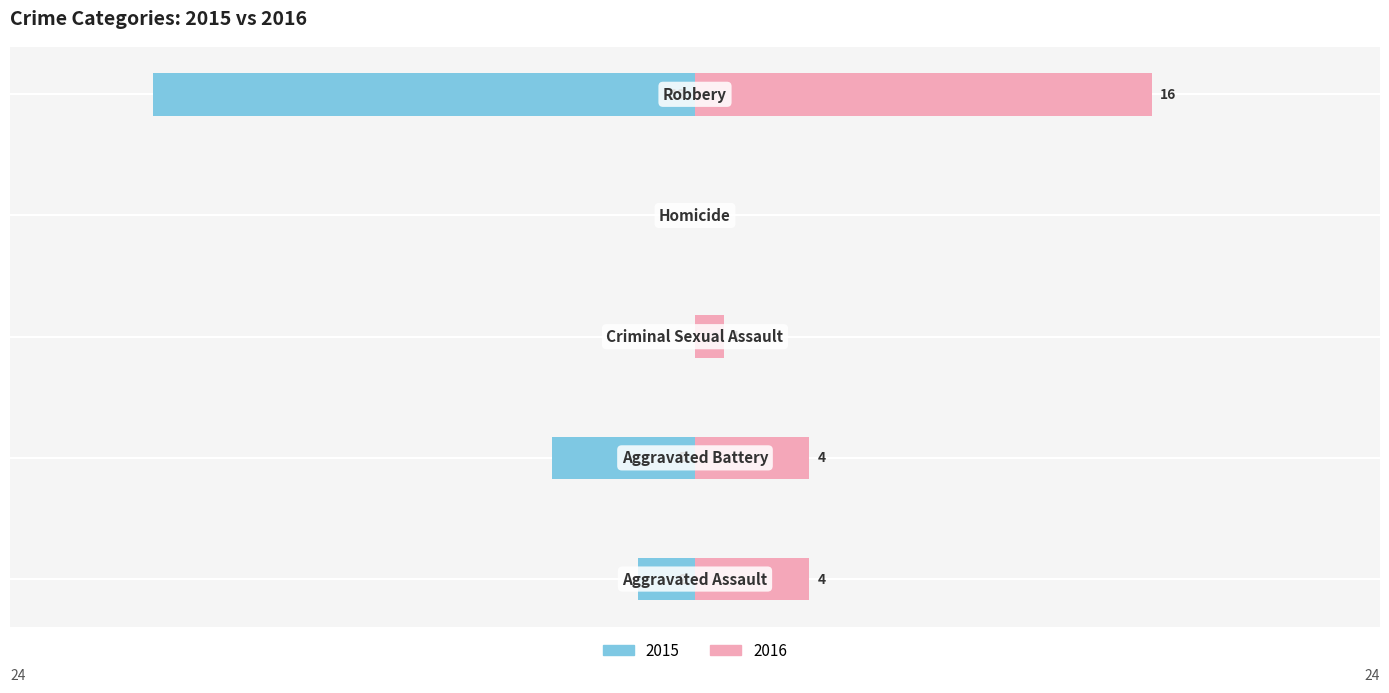

What is the difference between the maximum and second lowest values in the Right (year values) series?

15